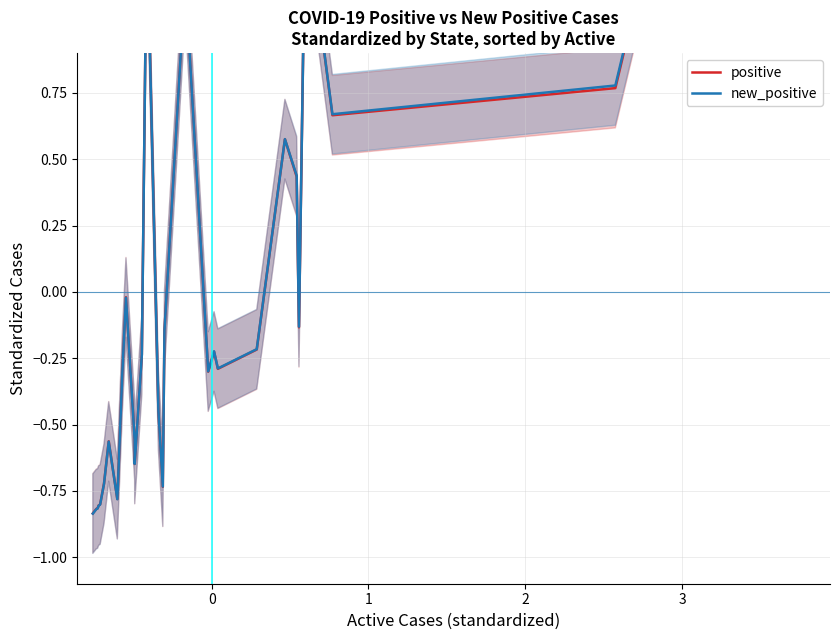

How many interior local peaks does the positive series have?

7